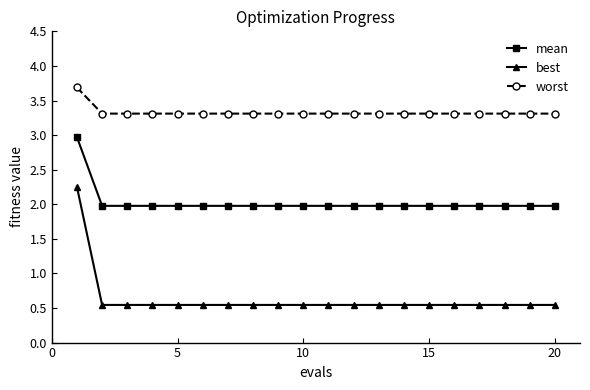

What is the difference between the maximum and minimum values in the mean series?

1.0